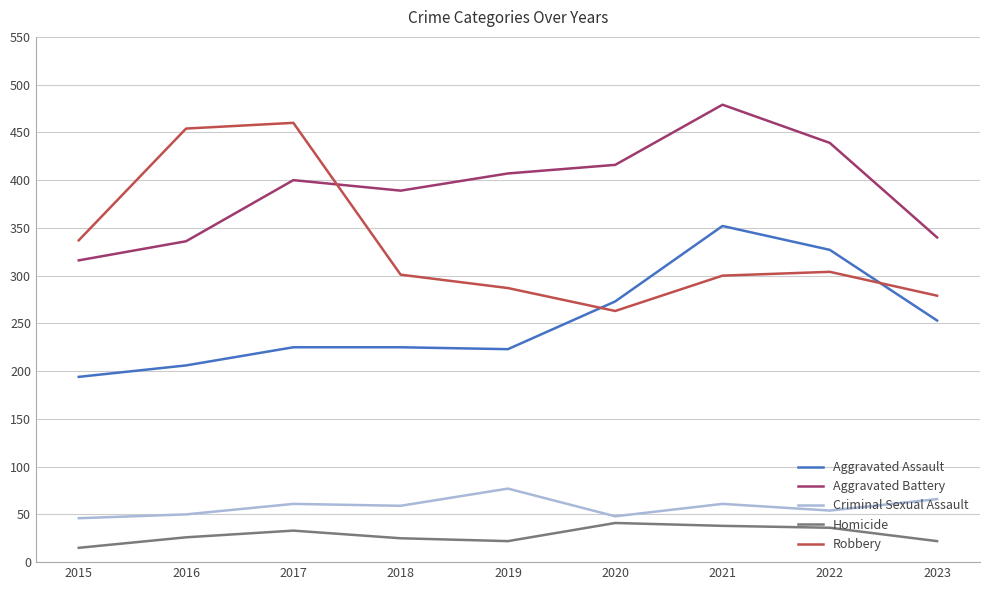

At which category does Aggravated Battery reach its first local peak?

2017